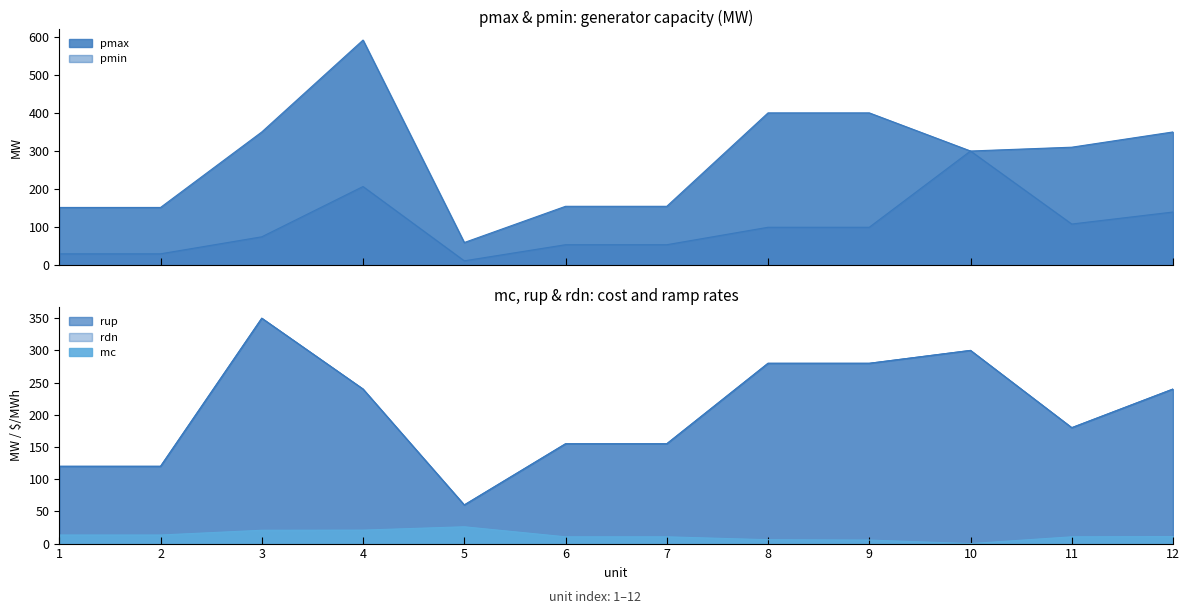

Which category has the highest value in the rdn series?

3